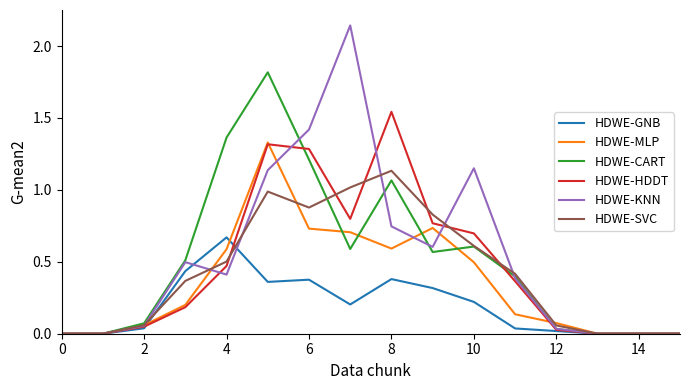

Which series has the widest spread of values?

HDWE-KNN